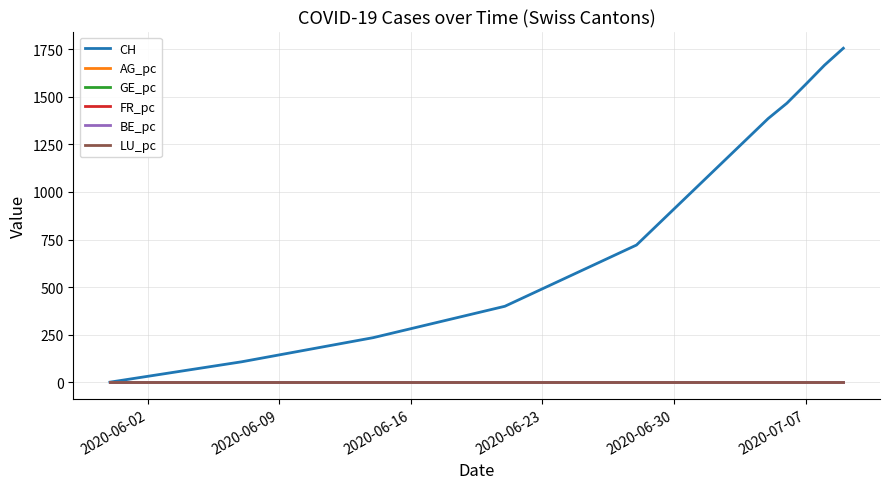

Which series has the widest spread of values?

CH